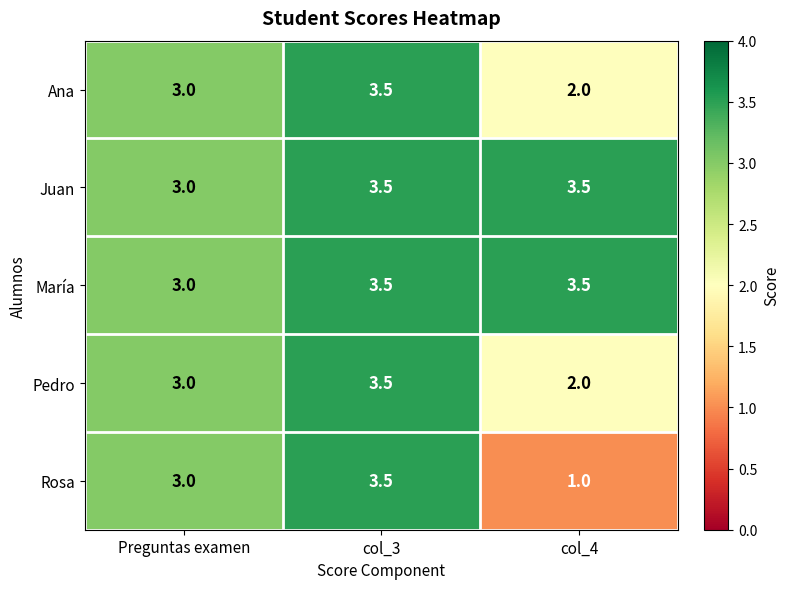

At which label is Pedro closest to 2?

col_4